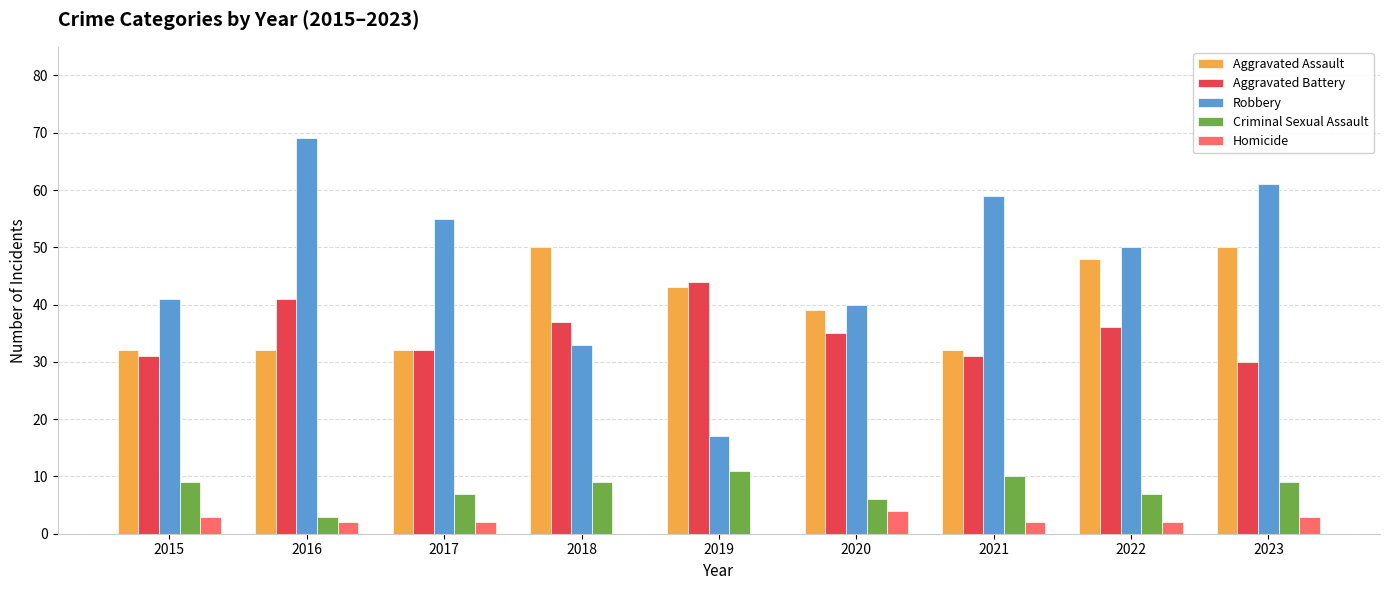

What are all the series names shown in the legend?

Aggravated Assault, Aggravated Battery, Robbery, Criminal Sexual Assault, Homicide